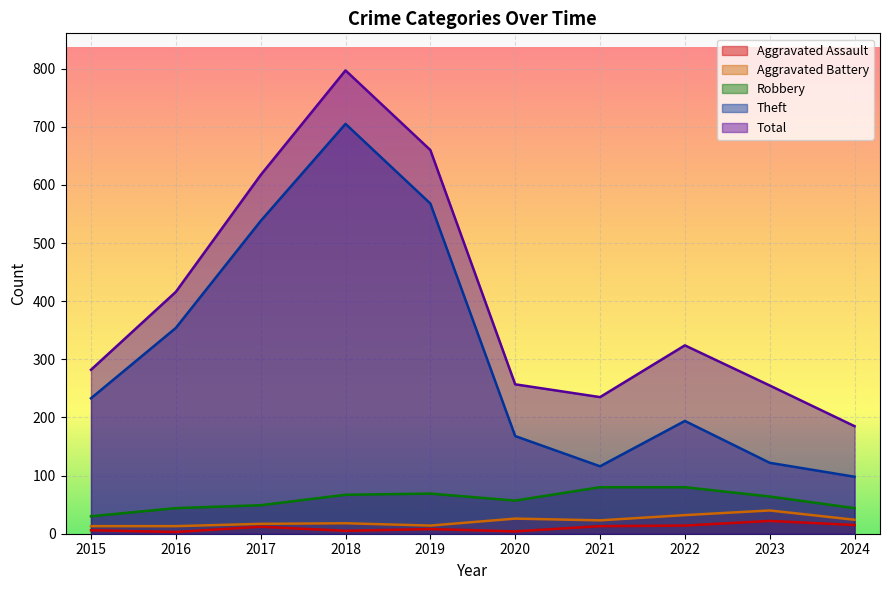

What is the highest value of the Robbery series?

80